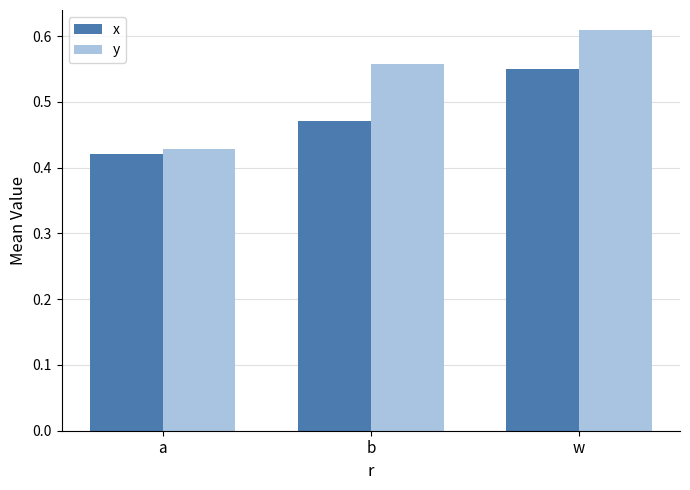

List the series in order of their peak value, lowest first.

x, y